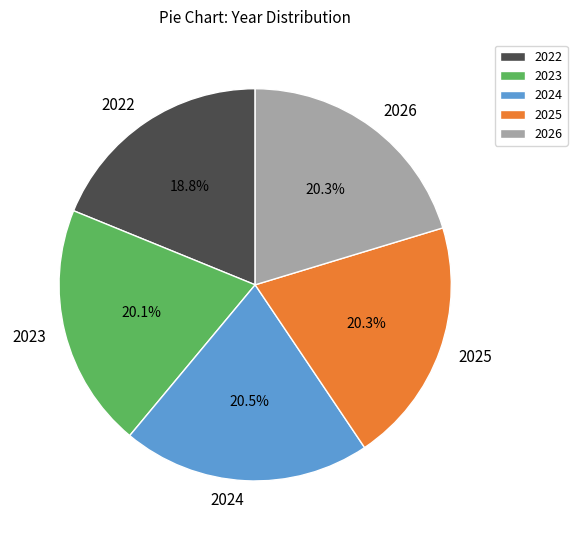

Between 2022 and 2023, which is larger?

2023